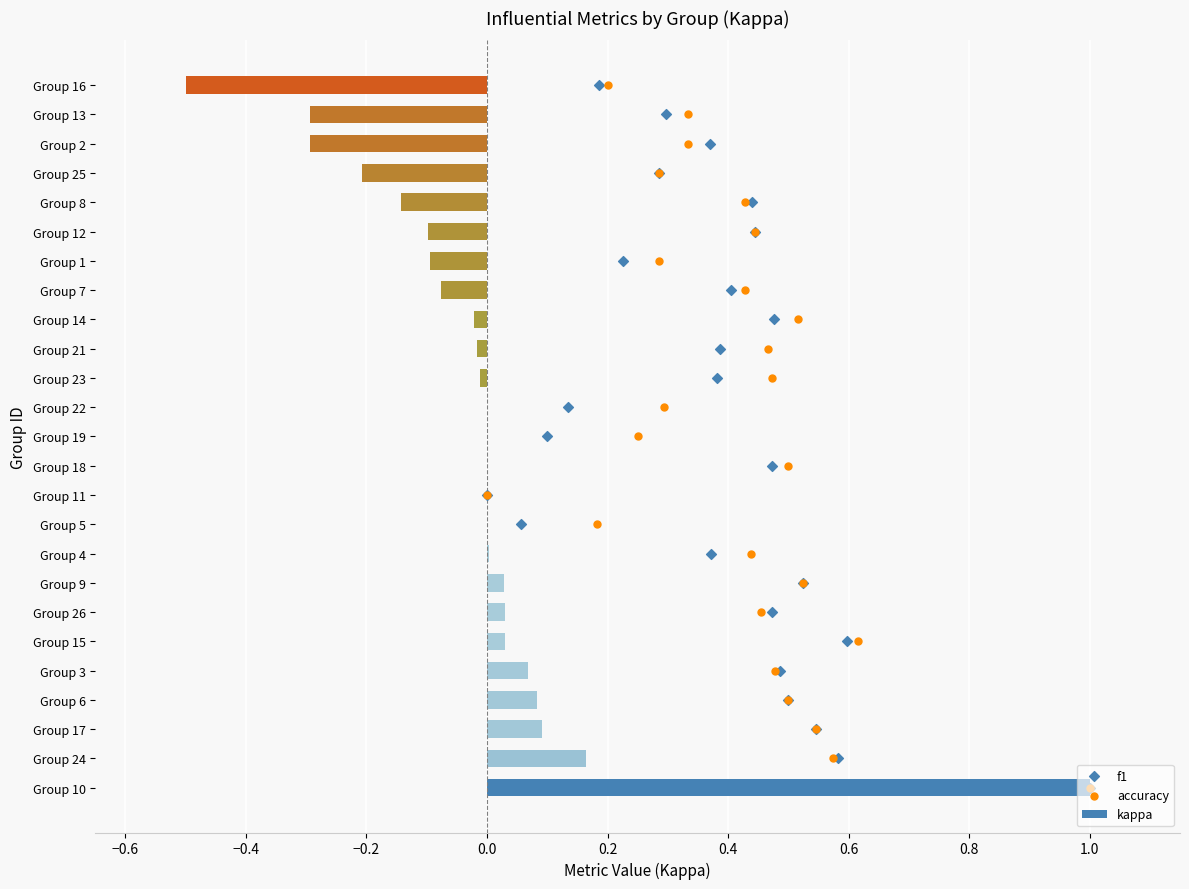

True or false: kappa has a value of 0.0 at Group 22.

True